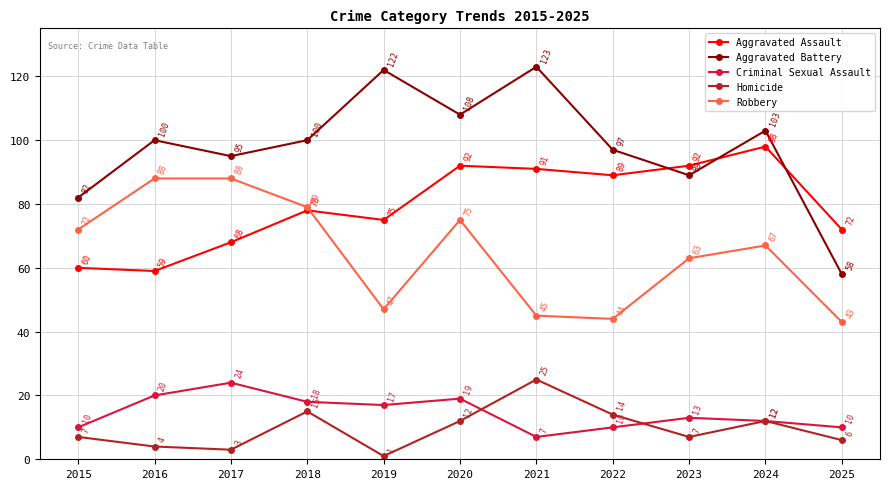

At 2018, list the series in order from smallest to largest.

Homicide, Criminal Sexual Assault, Aggravated Assault, Robbery, Aggravated Battery